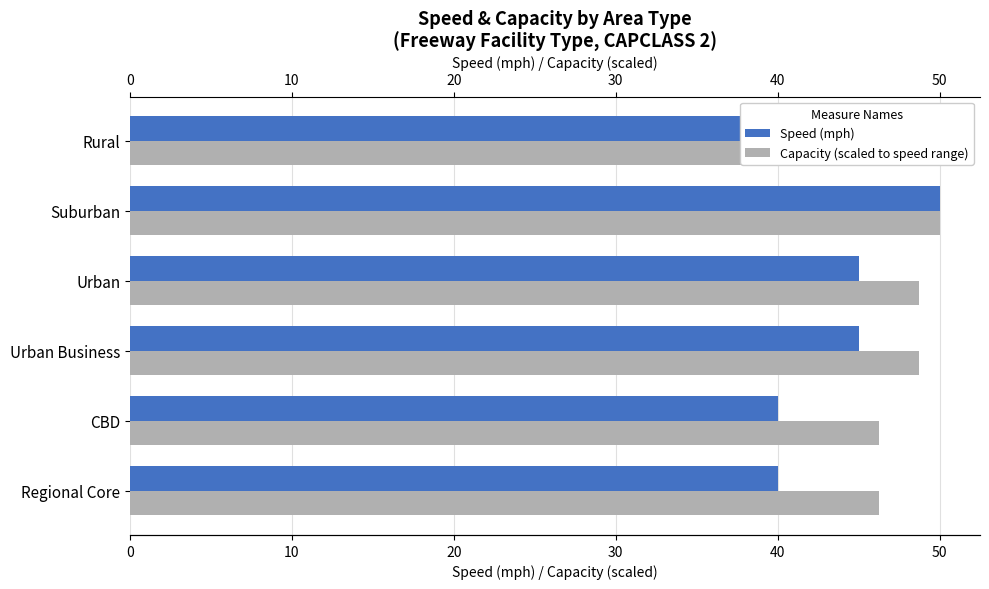

Which series has the largest total across all categories?

Capacity (scaled to speed range)